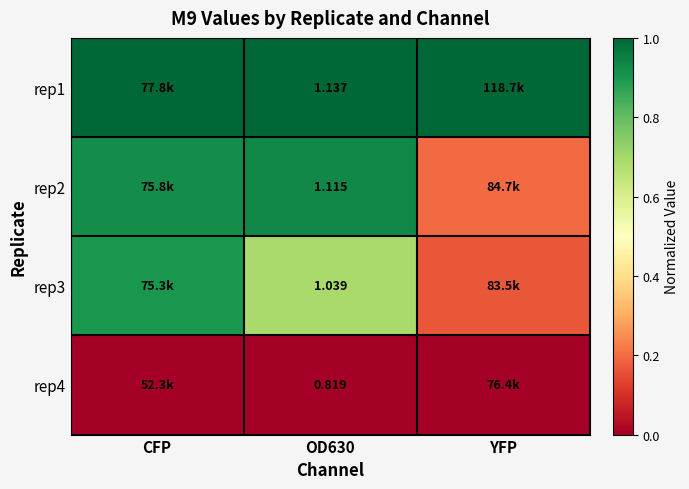

Which series has the largest total across all categories?

rep1